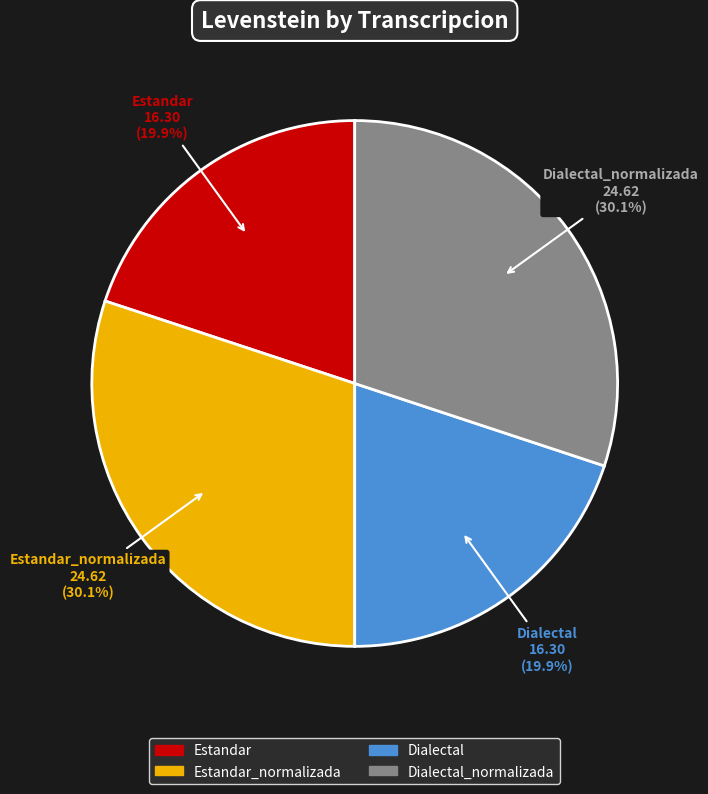

How many slices are in this pie chart?

4